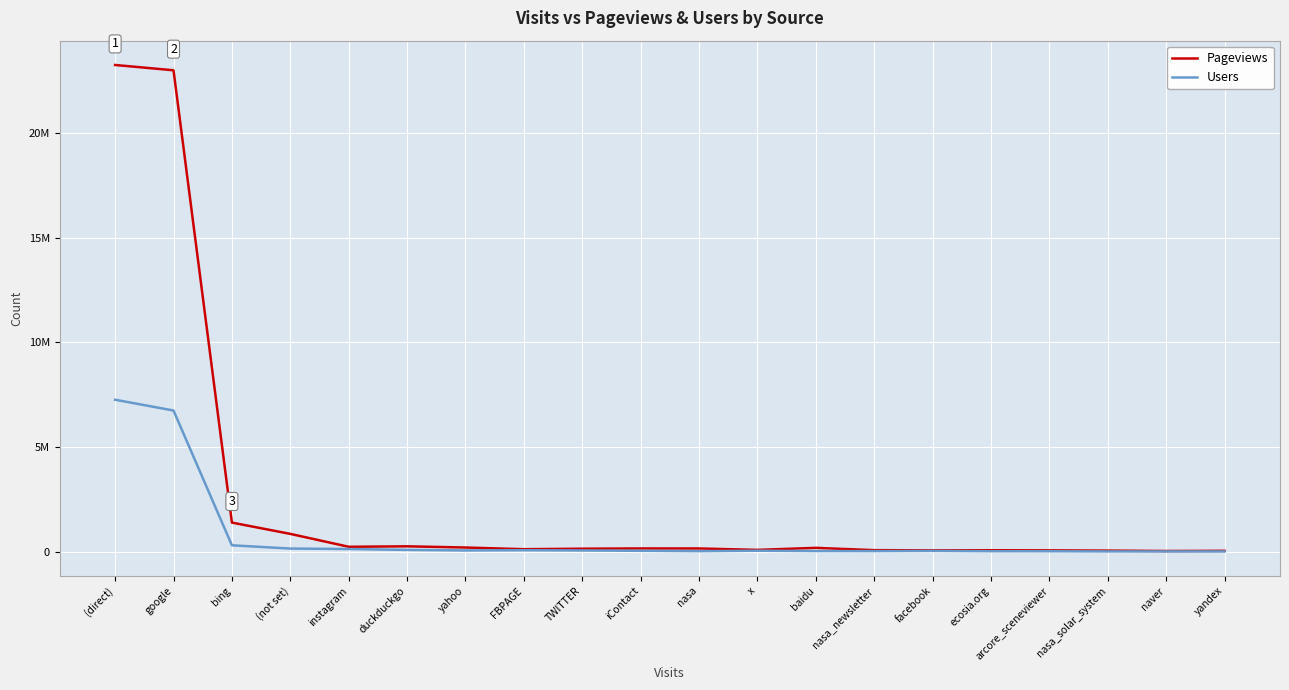

List the series in order of their peak value, lowest first.

Users, Pageviews